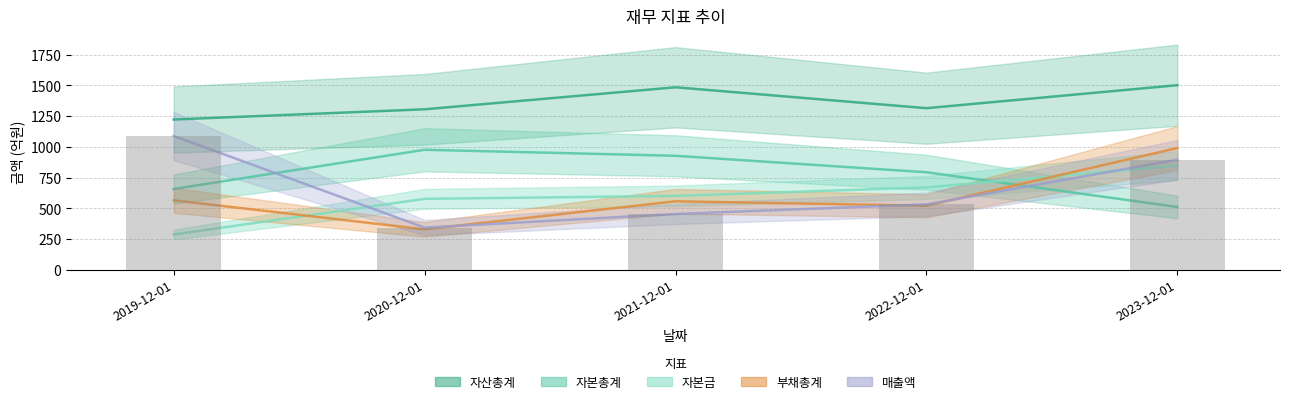

Between 2020-12-01 and 2022-12-01, which is larger?

2022-12-01